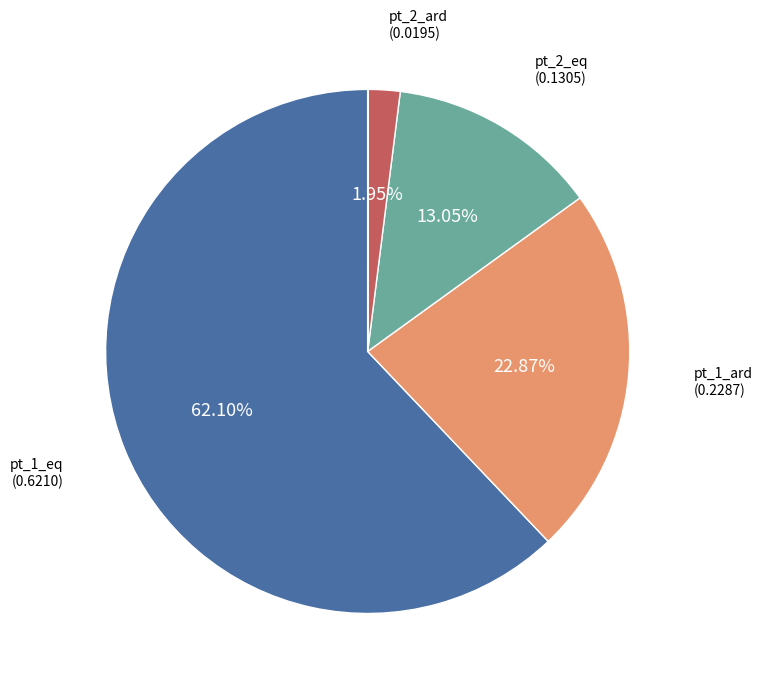

Is there a majority slice in this chart?

Yes